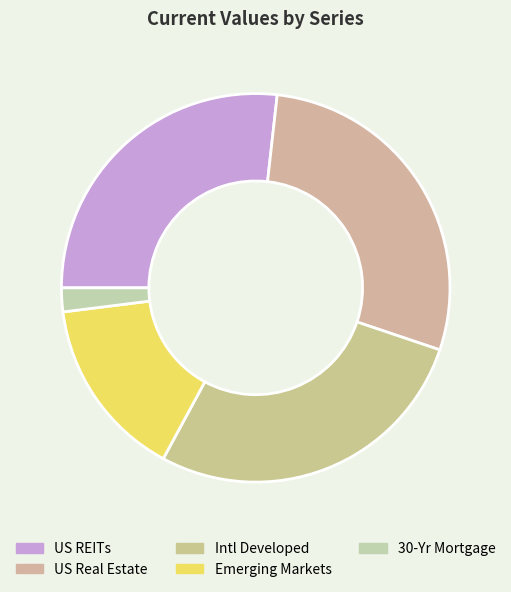

What is the change in value from Emerging Markets to 30-Yr Mortgage?

-43.6